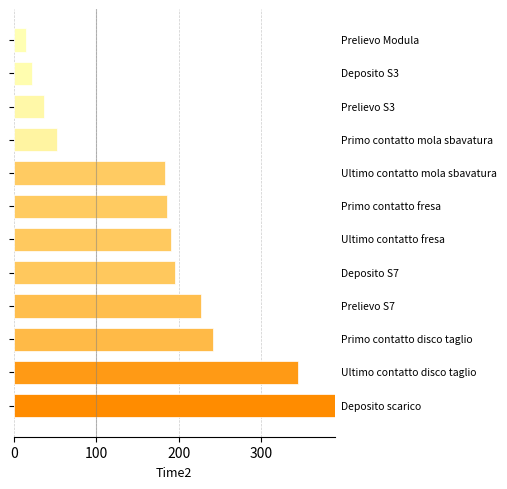

Reading bottom to top, what are all the values shown in this chart?

389	345	241	227	195	190	186	183	52	37	22	15